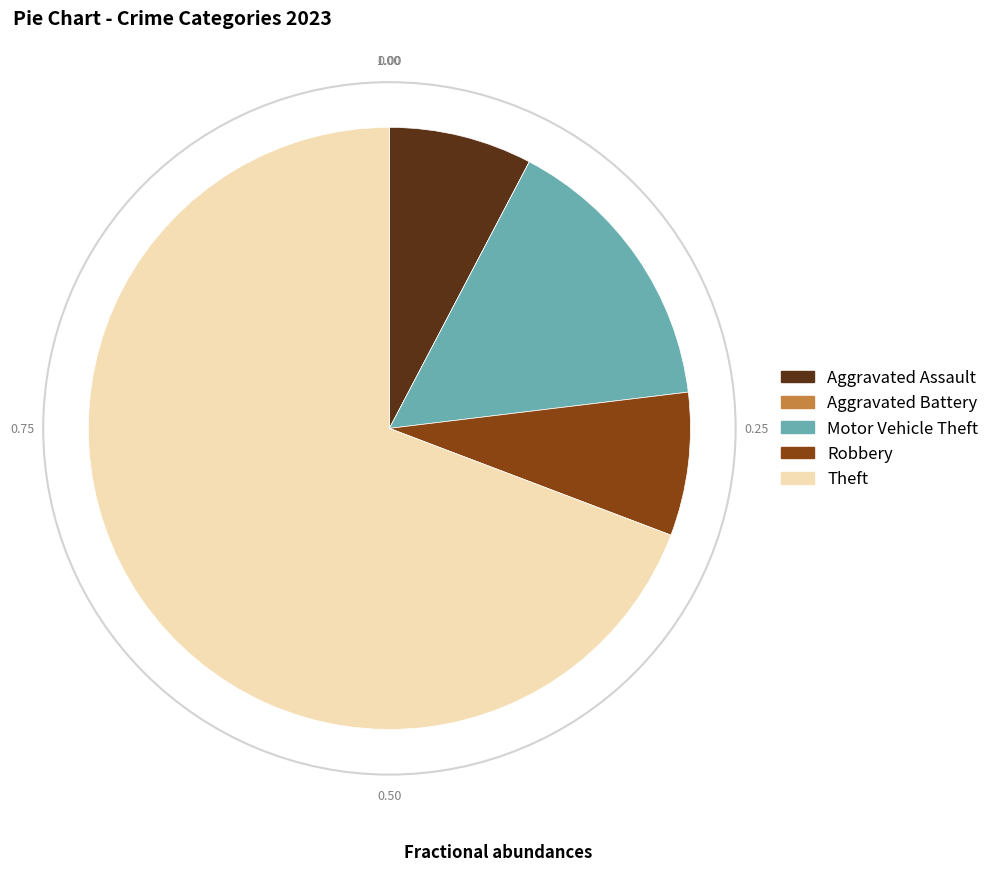

Which slice is the largest?

Theft